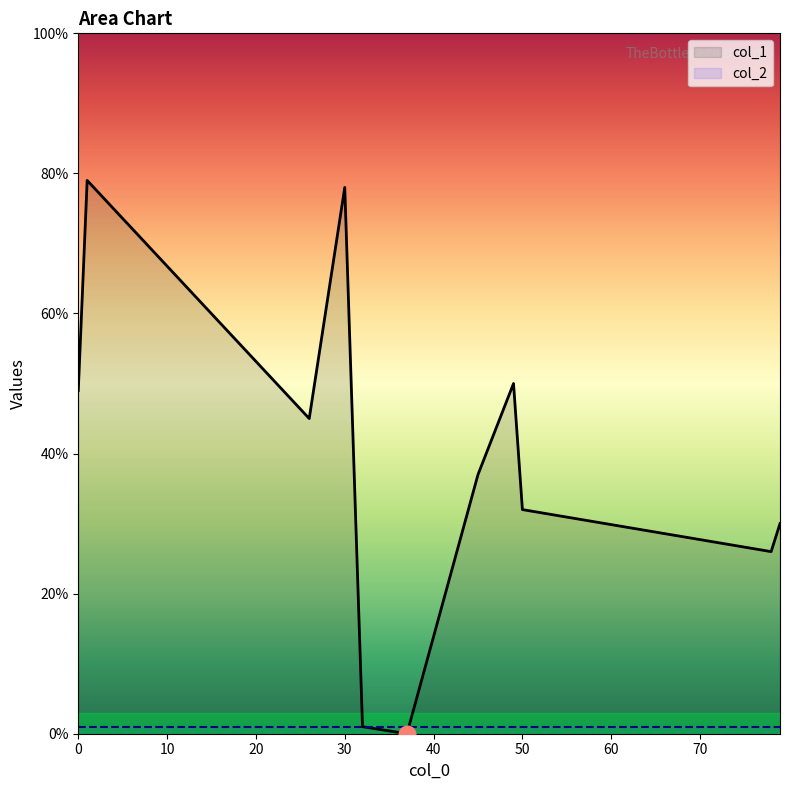

Between 1 and 32, which series saw the biggest shift?

col_1